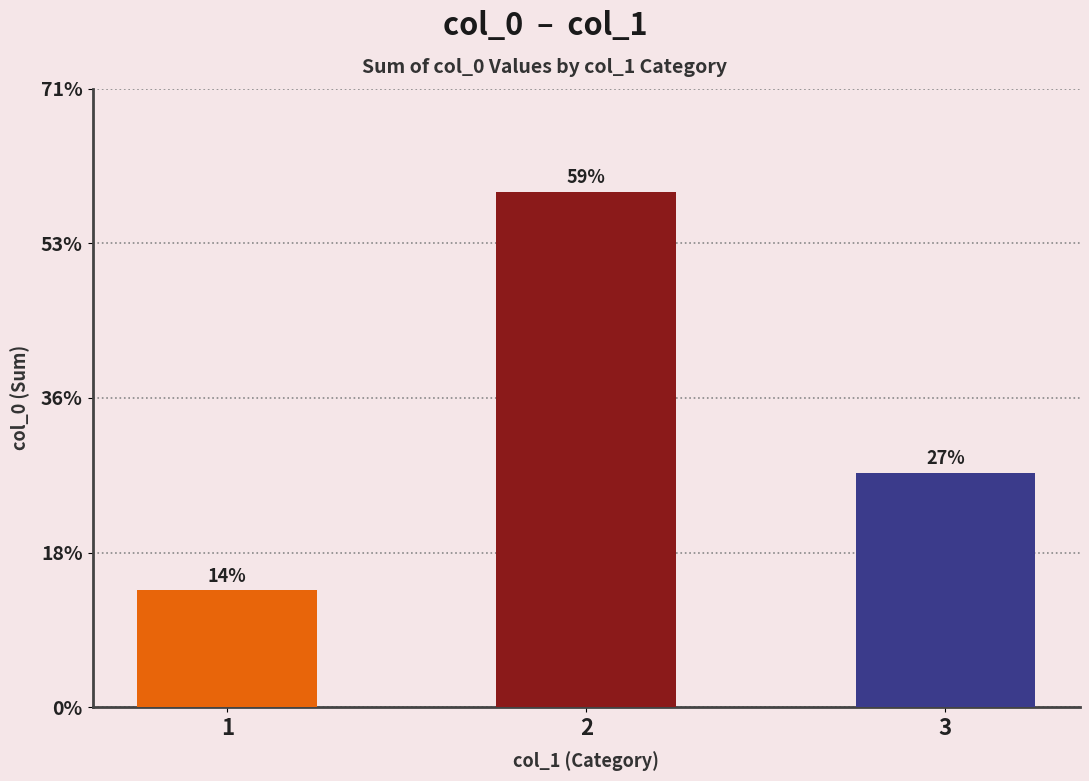

List the labels in order of value, smallest first.

1, 3, 2